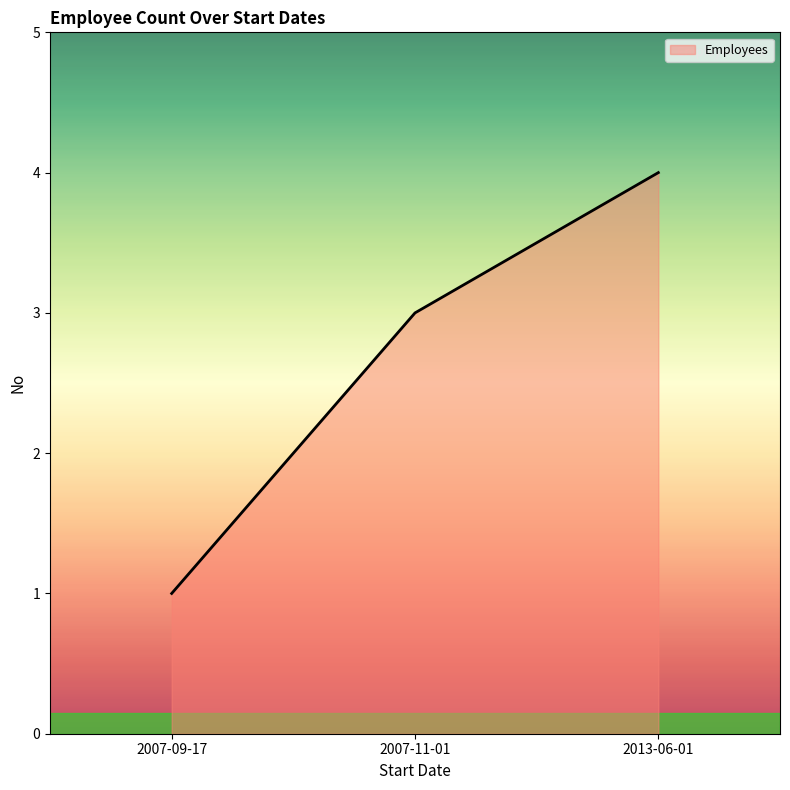

What is the approximate value at 2007-09-17?

1